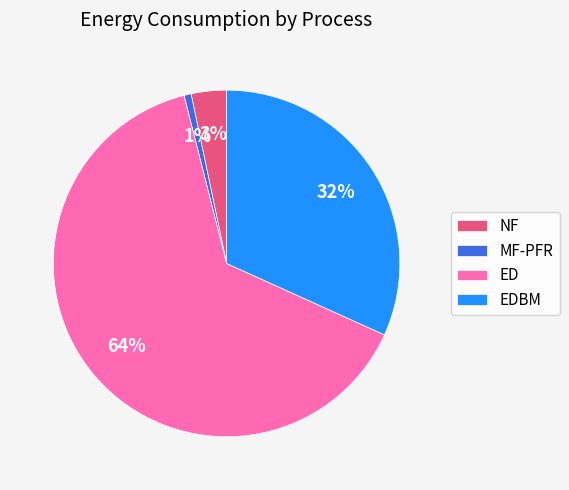

What is the smallest slice in the pie chart?

MF-PFR